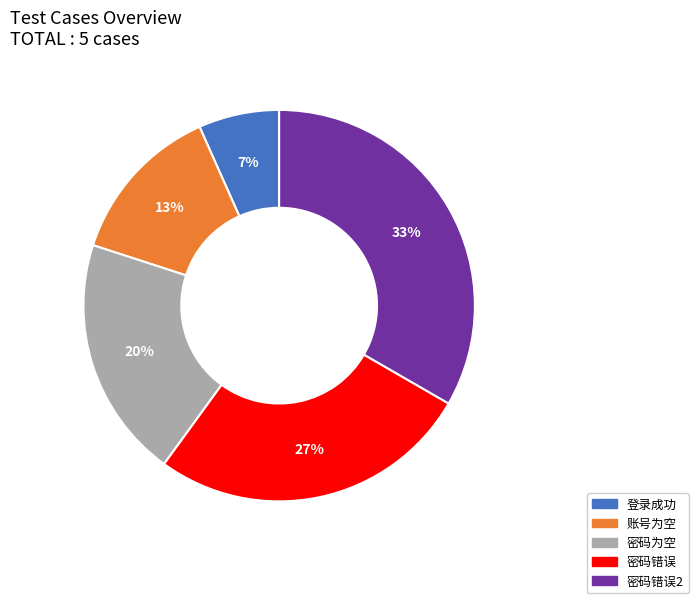

Count the number of slices in the pie.

5